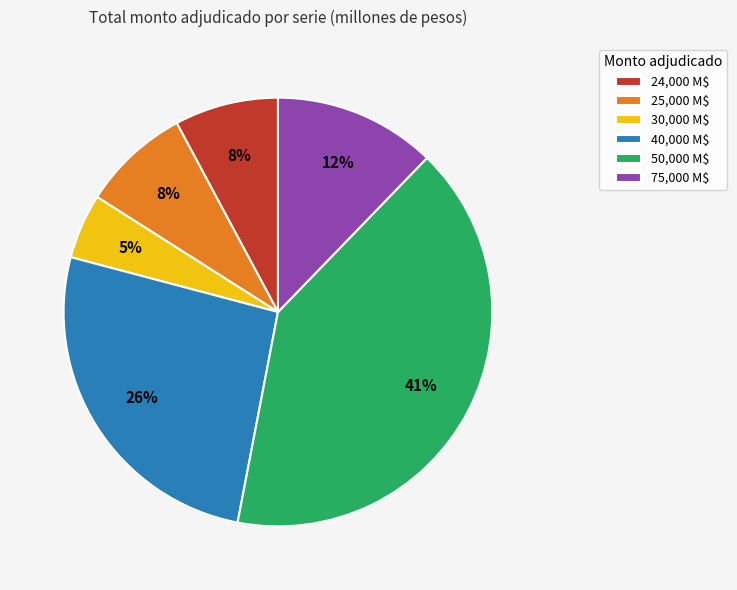

Count the number of slices in the pie.

6